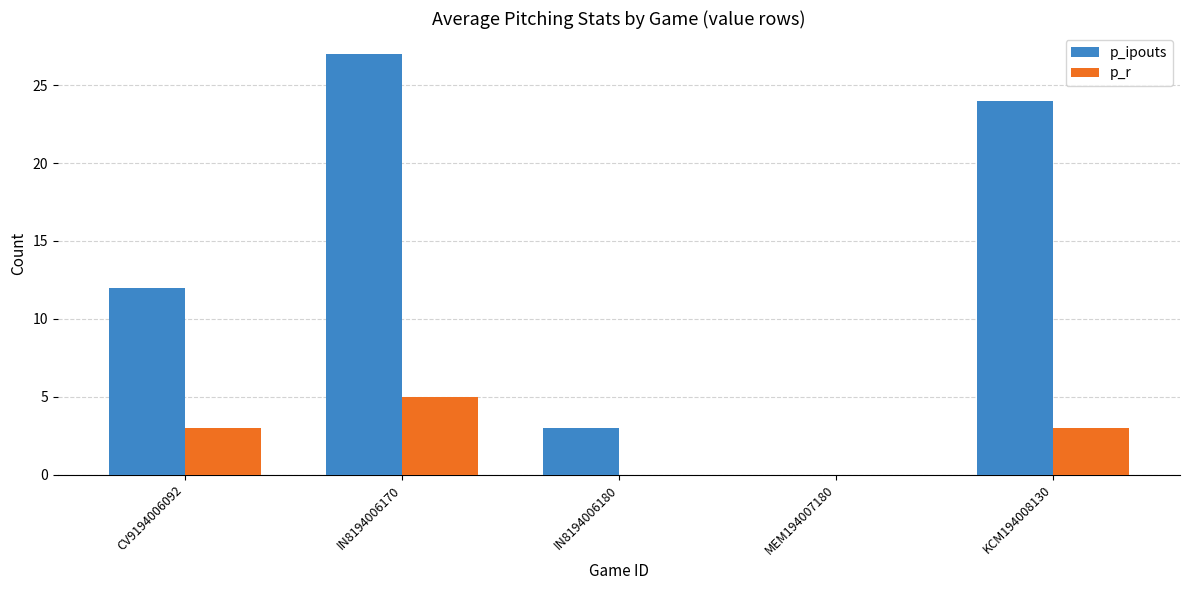

Which series changed the most between IN8194006180 and MEM194007180?

p_ipouts